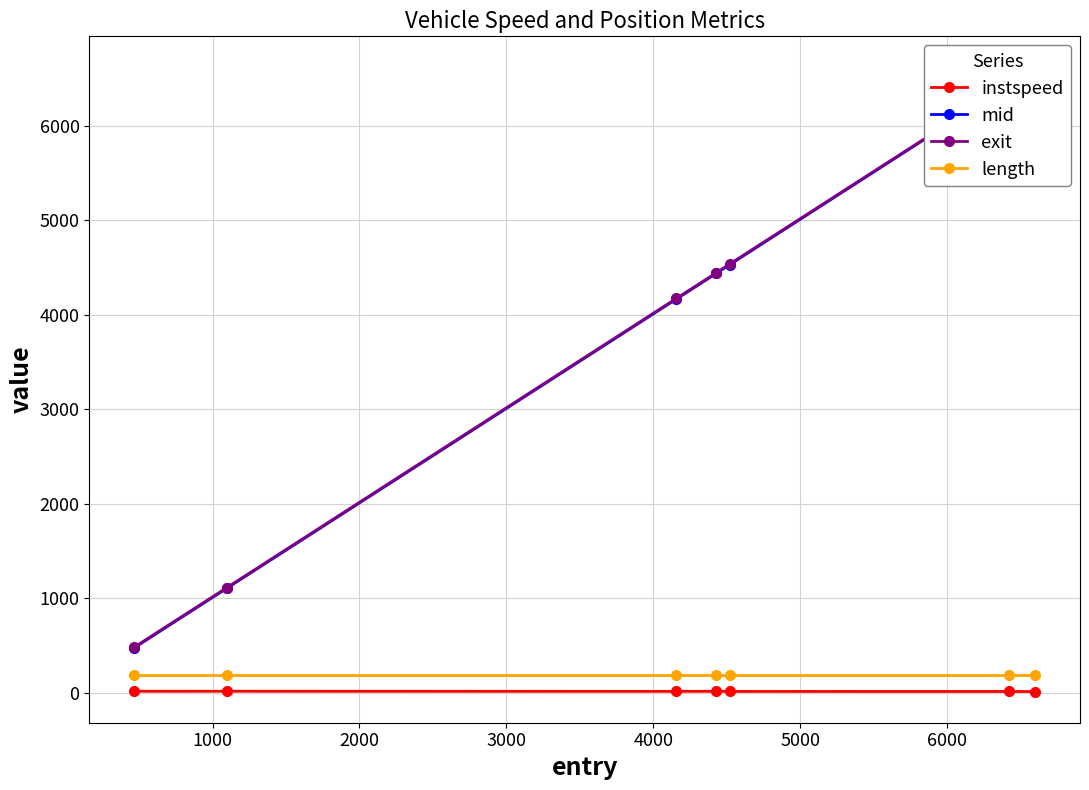

Reading left to right, list all the values displayed in this chart.

instspeed: 14.7	14.9	13.5	14.2	12.8	12.2	12.0
mid: 474.6	1105.4	4165.4	4436.6	4527.6	6431.3	6607.4
exit: 481.8	1112.1	4172.5	4443.9	4535.0	6437.7	6614.9
length: 189.5	189.5	189.5	189.5	189.5	189.5	189.5